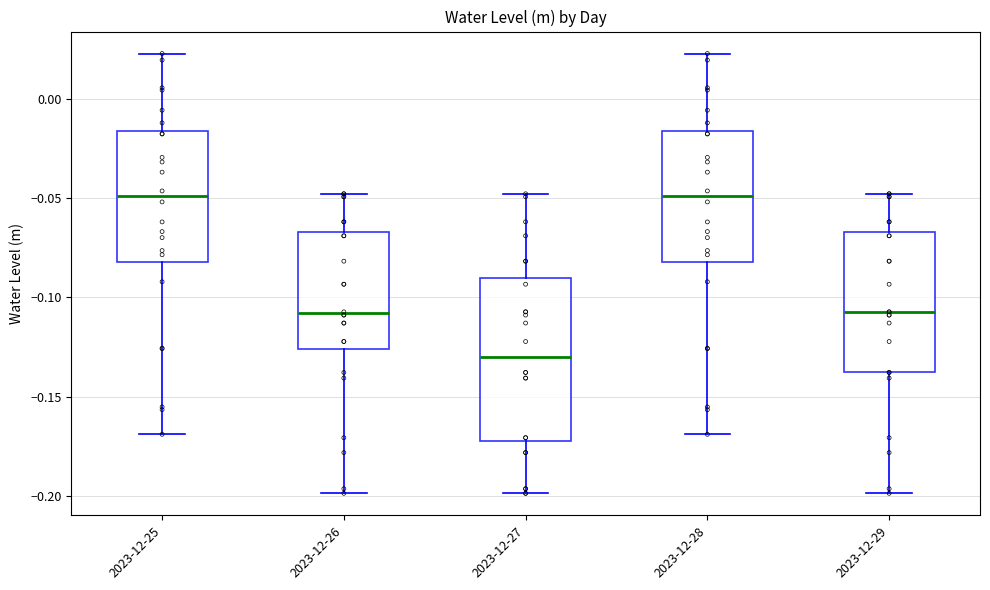

Reading left to right, transcribe this box plot: for each box, give where its median line is, the range the box spans, and where its two whiskers end, as read against the y-axis. The values are not printed on the chart, so give them approximately, as read against the axis.

2023-12-25: median -0.050, box -0.080 to -0.015, whiskers -0.170 to 0.025
2023-12-26: median -0.110, box -0.125 to -0.065, whiskers -0.200 to -0.050
2023-12-27: median -0.130, box -0.175 to -0.090, whiskers -0.200 to -0.050
2023-12-28: median -0.050, box -0.080 to -0.015, whiskers -0.170 to 0.025
2023-12-29: median -0.105, box -0.140 to -0.065, whiskers -0.200 to -0.050